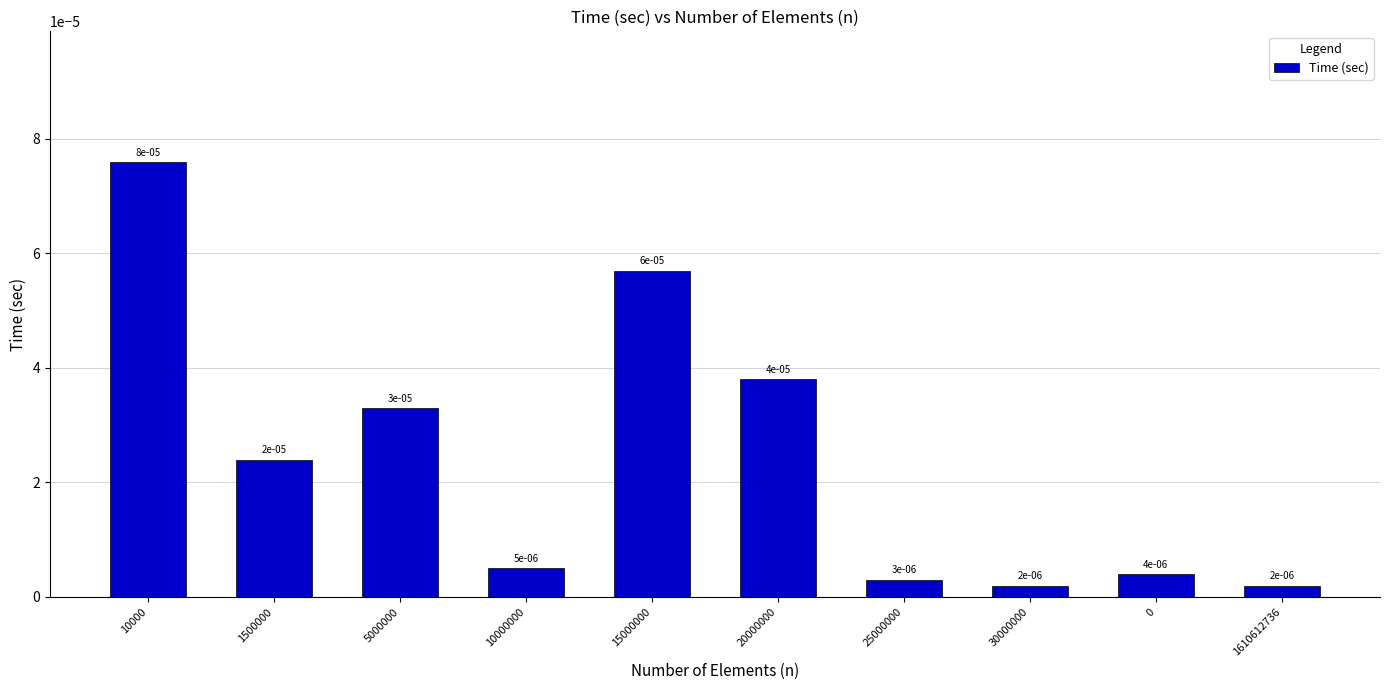

Which has a higher value, 15000000 or 5000000?

15000000